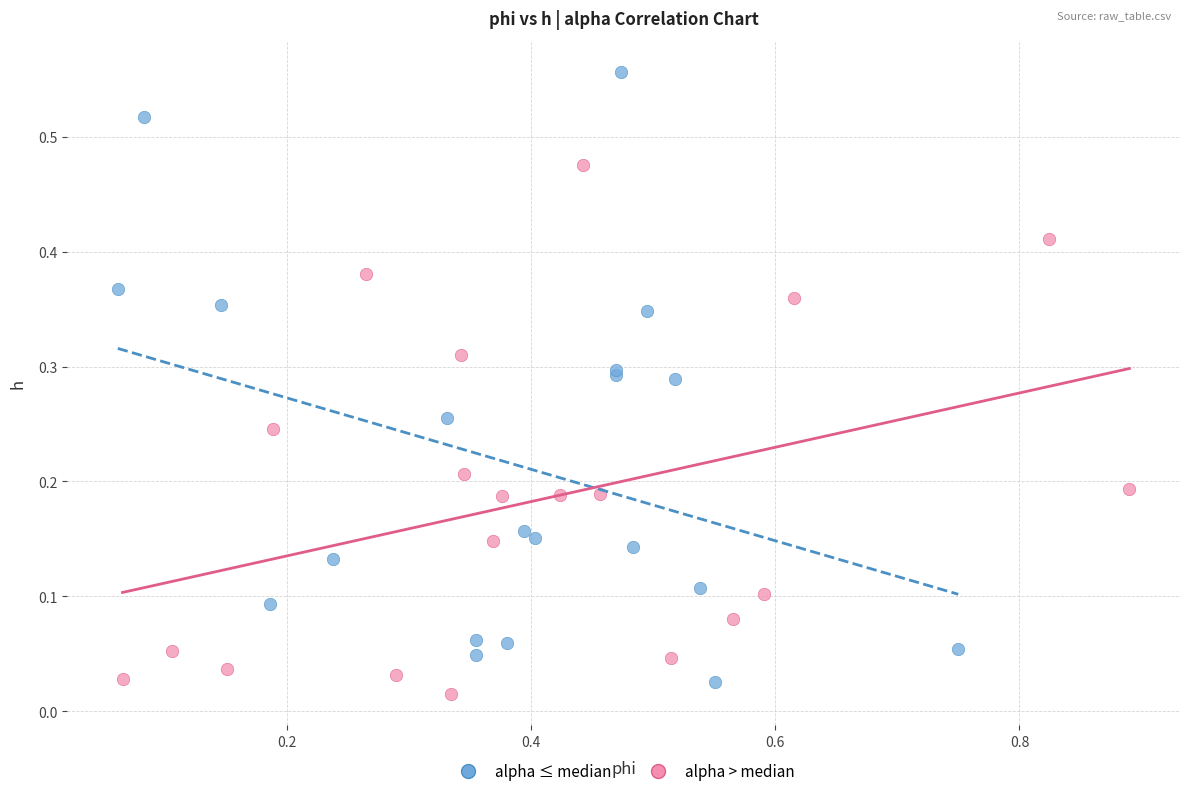

Which series contains the highest Y value?

alpha ≤ median